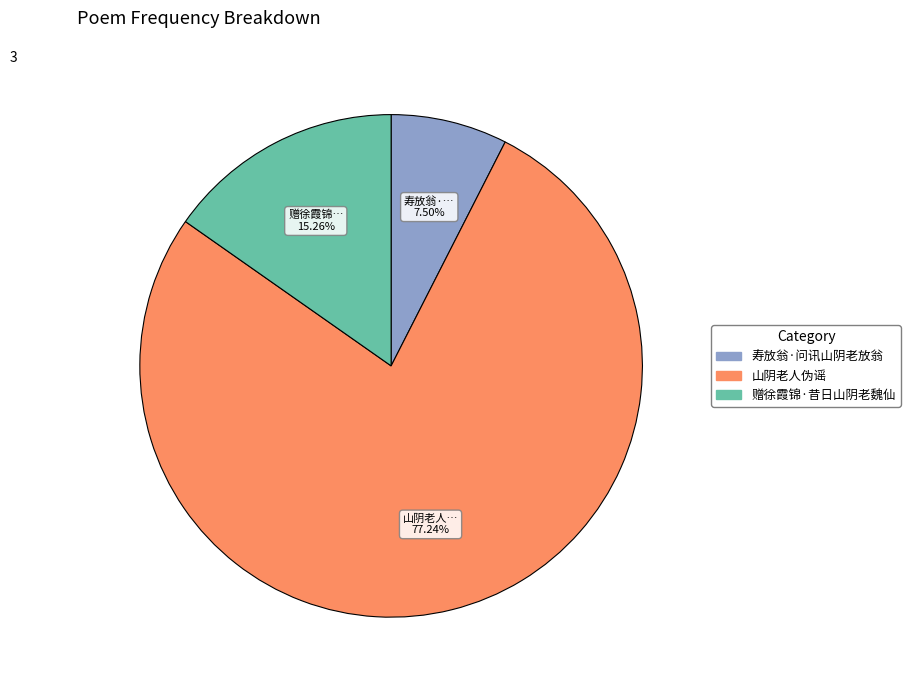

Combined, what portion of the pie is 山阴老人伪谣 and 寿放翁·问讯山阴老放翁?

84.7%